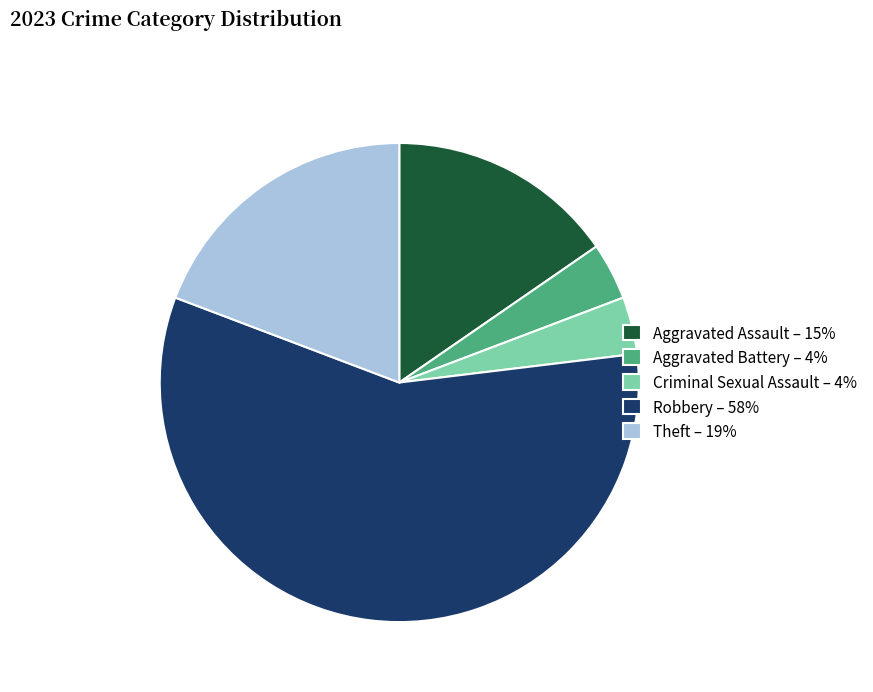

Count the number of slices in the pie.

5